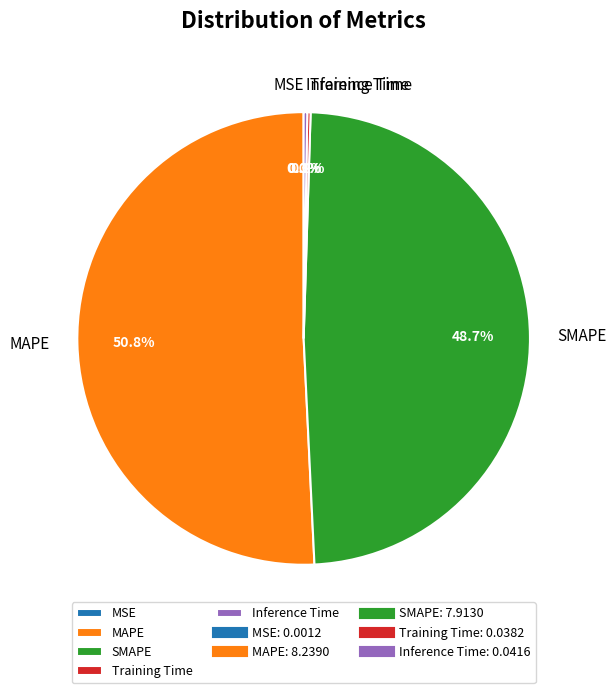

What is the ratio of the value at SMAPE to the value at MAPE?

1.0